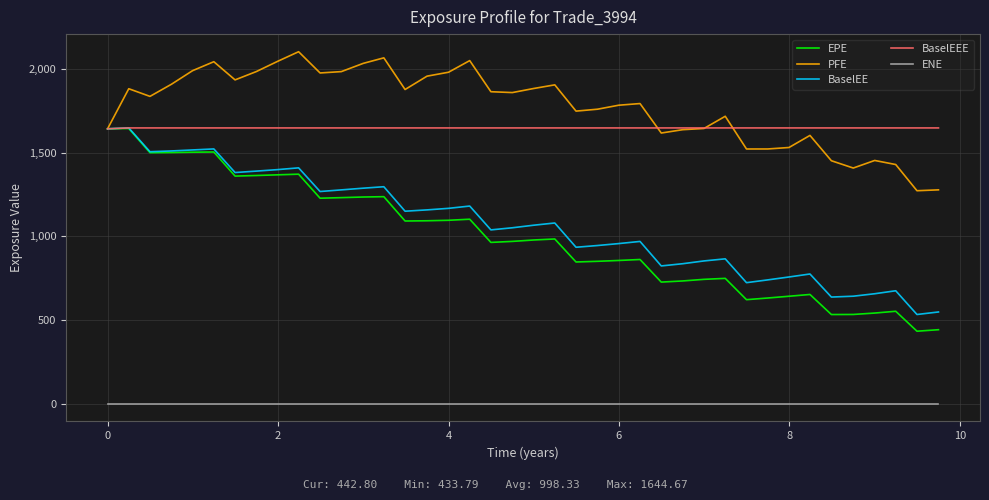

Which series has the widest spread of values?

EPE